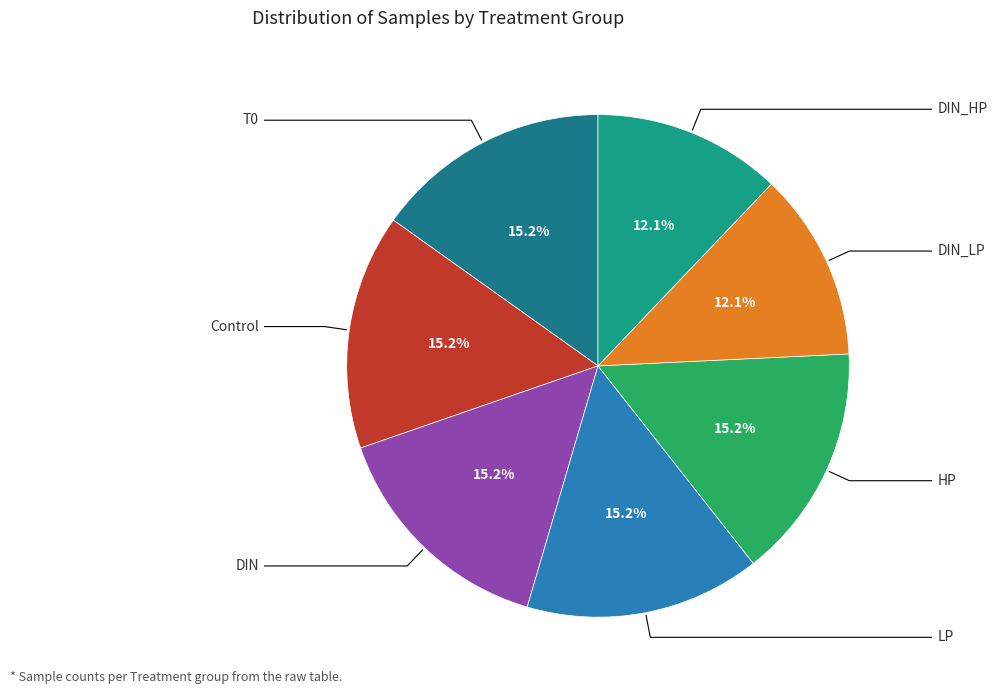

Which category has the smallest portion of the pie?

DIN_LP